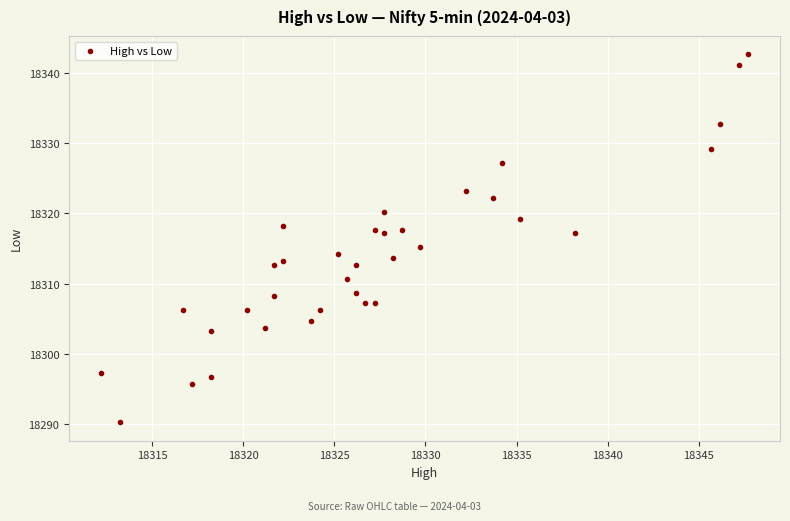

What is the range of X values (max minus min)?

35.5